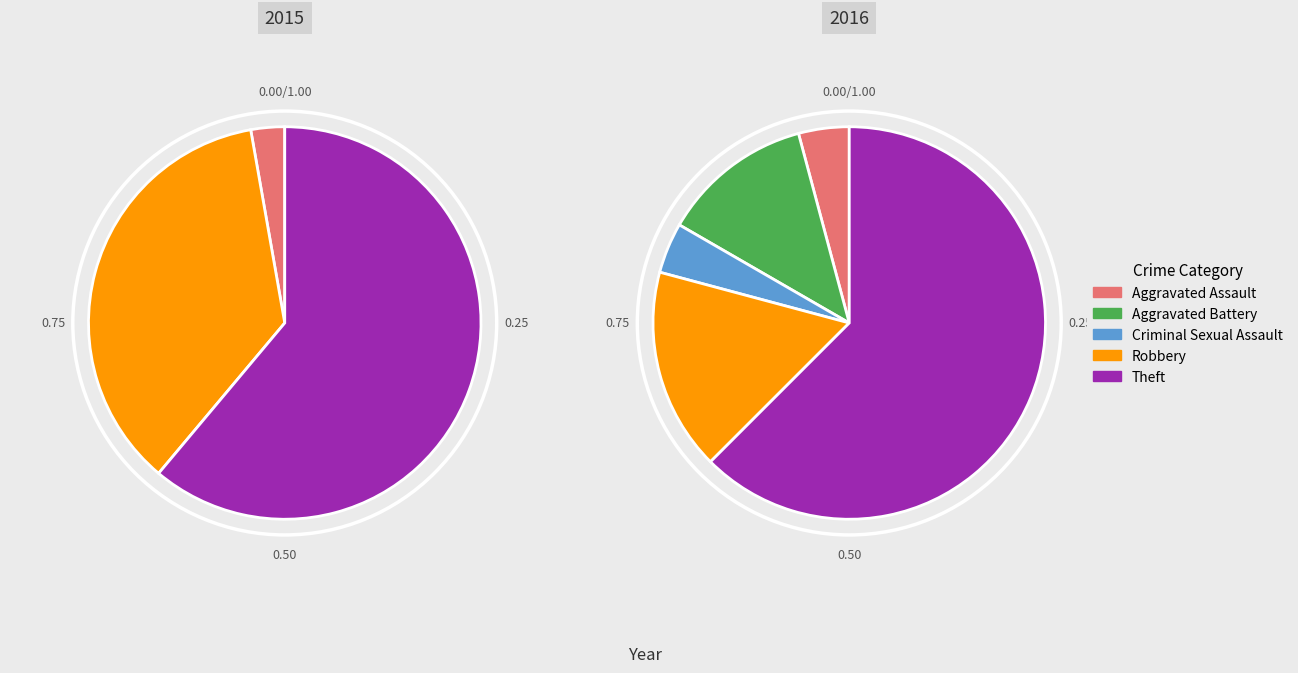

Do Robbery and Theft together represent more than half of the pie?

Yes